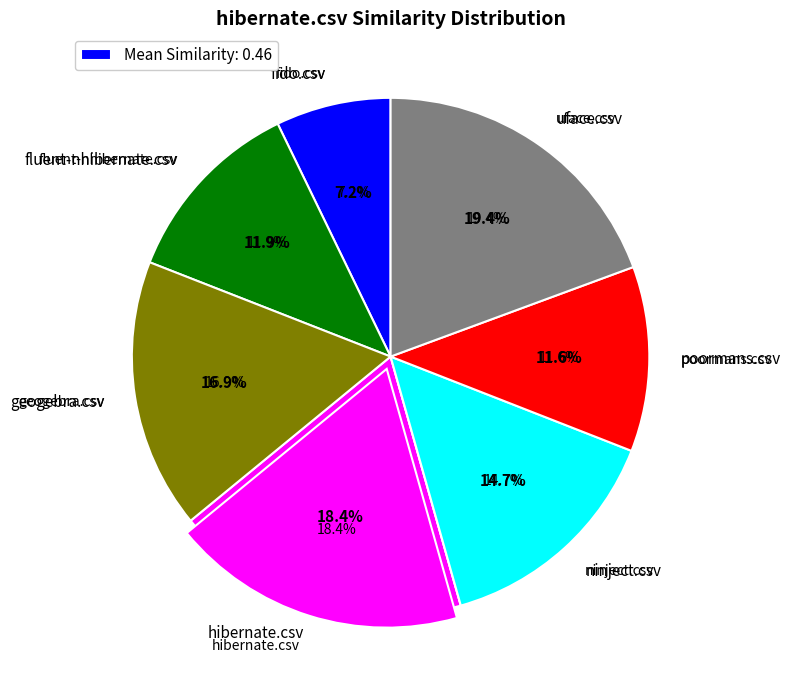

Which has a higher value, fluent-nhibernate.csv or poormans.csv?

fluent-nhibernate.csv